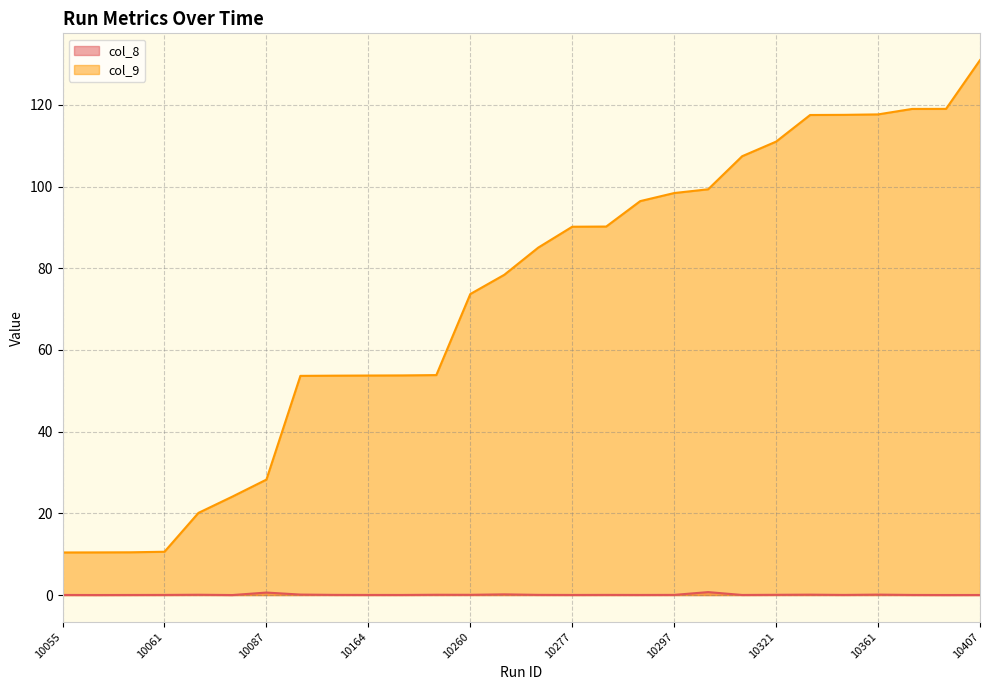

What is the difference between the second highest and second lowest values in the col_8 line series?

0.6